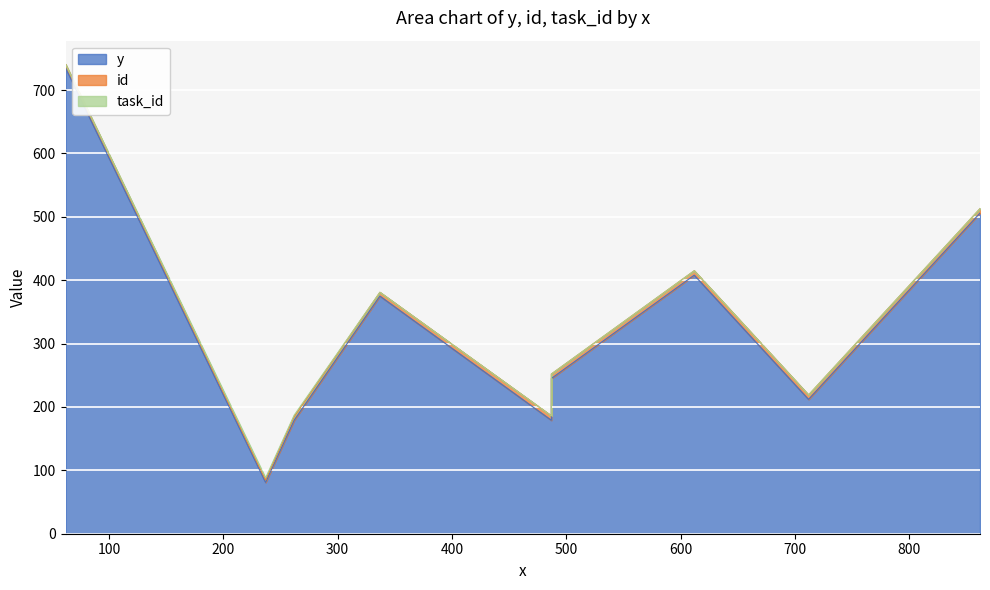

Is it true that id equals 4 at 612?

False